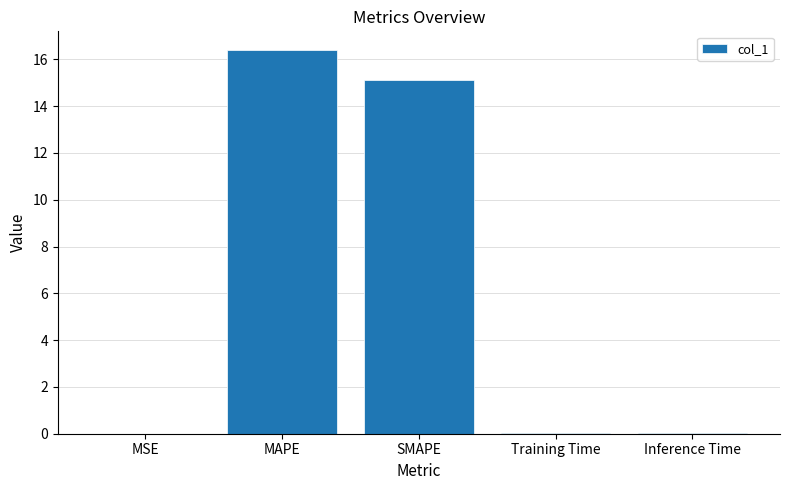

Between Inference Time and MAPE, which is larger?

MAPE